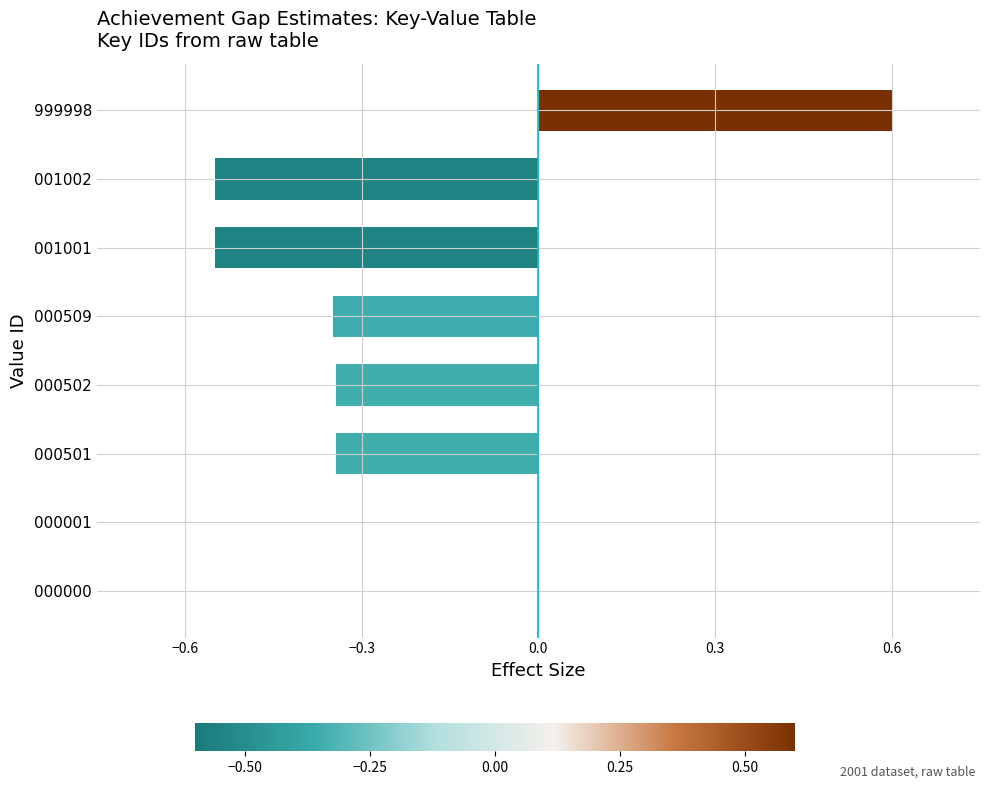

What is the maximum value shown in the chart?

0.6